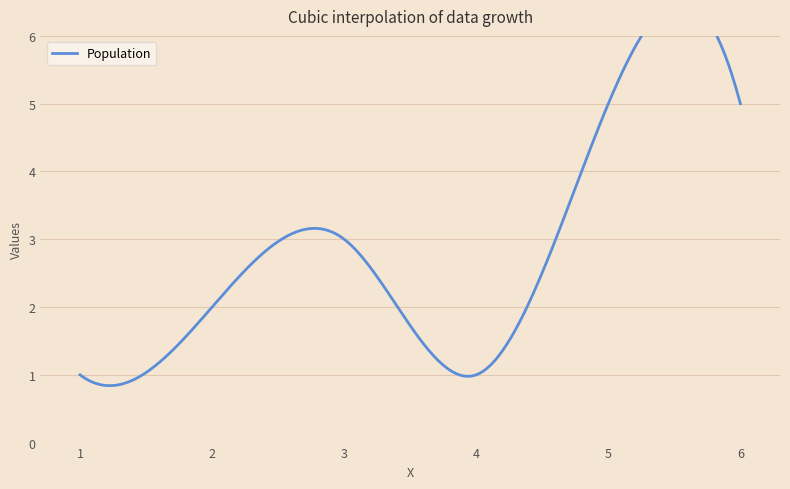

What is the average value?

3